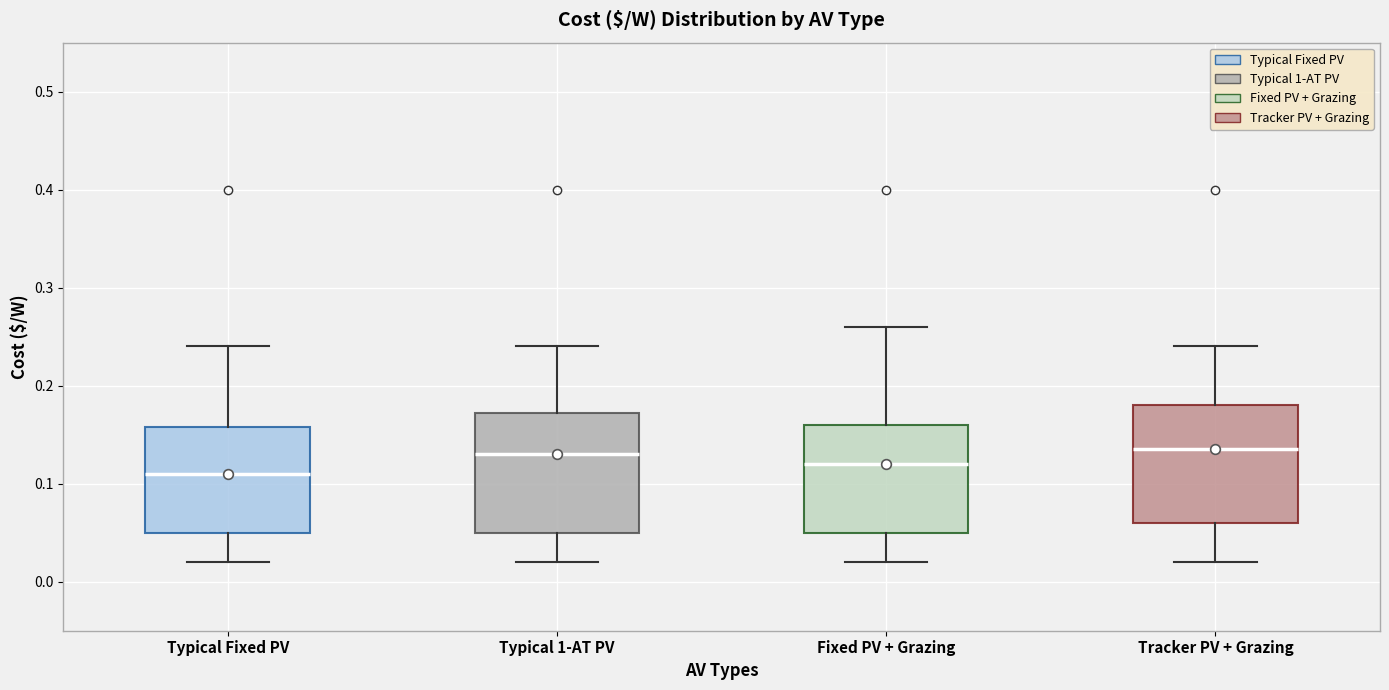

Reading left to right, read every box against the y-axis: the position of its median line, the range the box covers, and the ends of its whiskers. The values are not printed on the chart, so give them approximately, as read against the axis.

Typical Fixed PV: median 0.11, box 0.05 to 0.16, whiskers 0.02 to 0.24
Typical 1-AT PV: median 0.13, box 0.05 to 0.17, whiskers 0.02 to 0.24
Fixed PV + Grazing: median 0.12, box 0.05 to 0.16, whiskers 0.02 to 0.26
Tracker PV + Grazing: median 0.14, box 0.06 to 0.18, whiskers 0.02 to 0.24